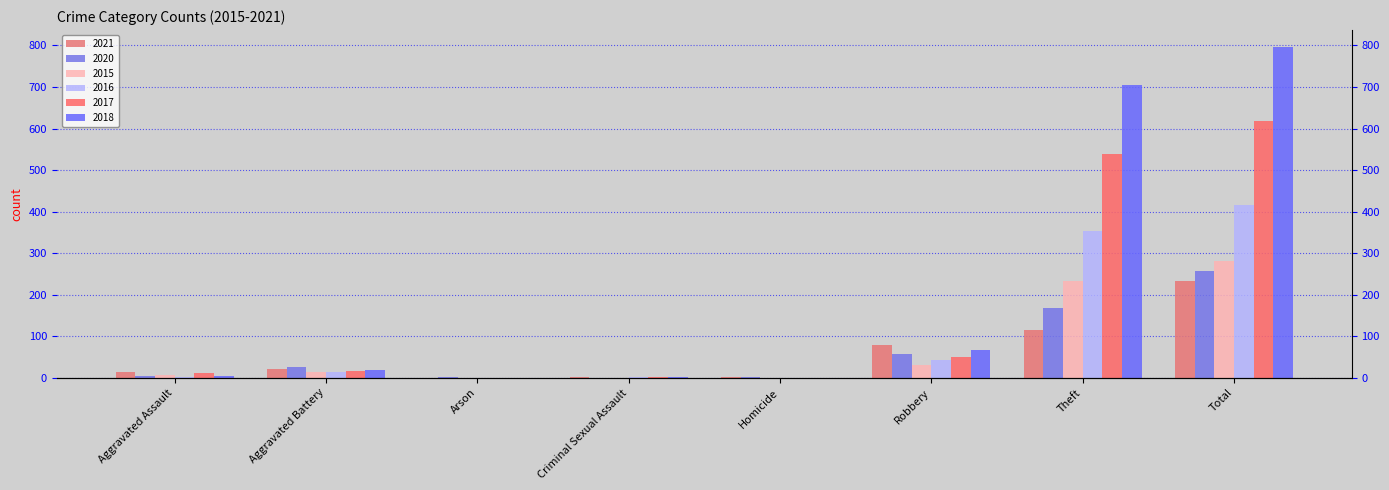

Which label corresponds to the smallest value in the chart?

Arson